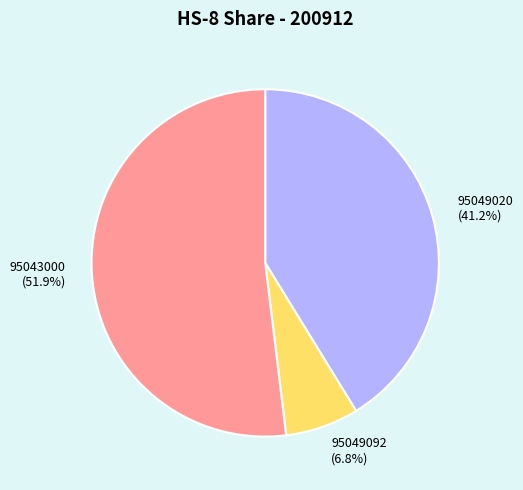

Is there a majority slice in this chart?

Yes